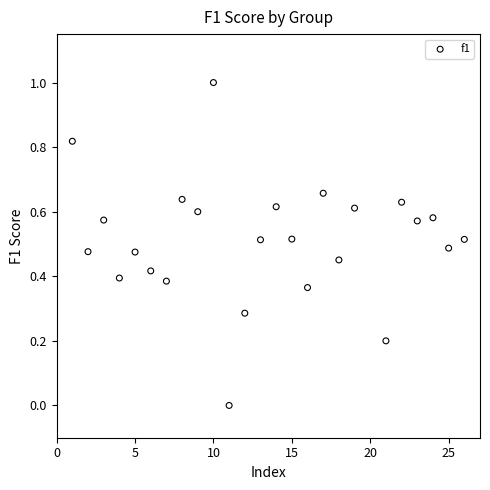

What is the range of X values (max minus min)?

25.0